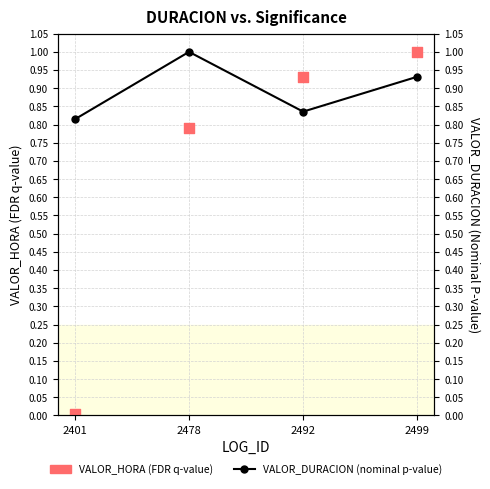

What are all the series names shown in the legend?

VALOR_HORA (FDR q-value), VALOR_DURACION (nominal p-value)